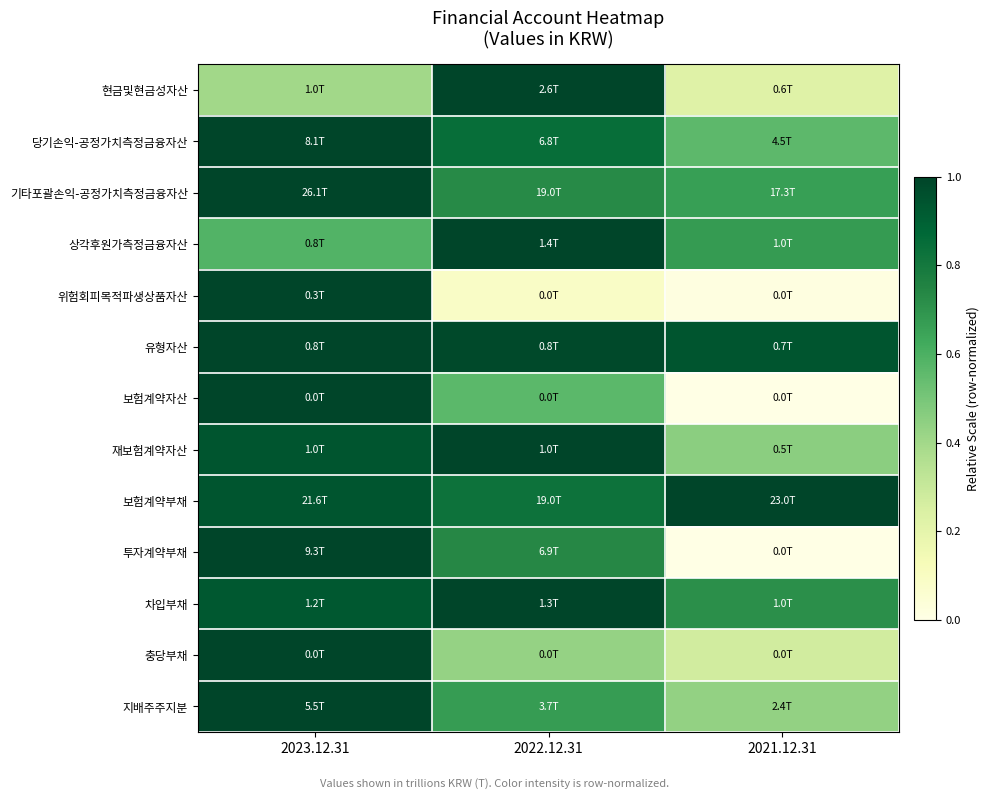

At which category is the sum across all series the highest?

2023.12.31